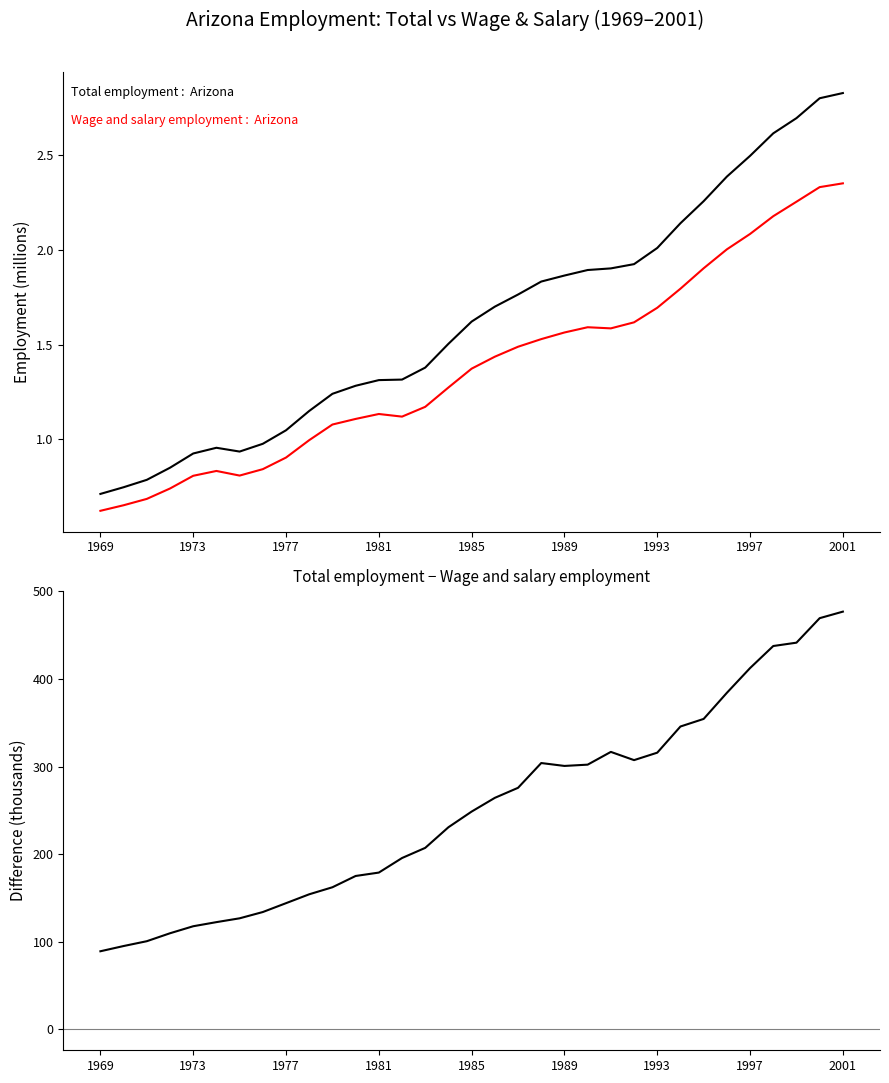

Count the number of categories in the chart.

33